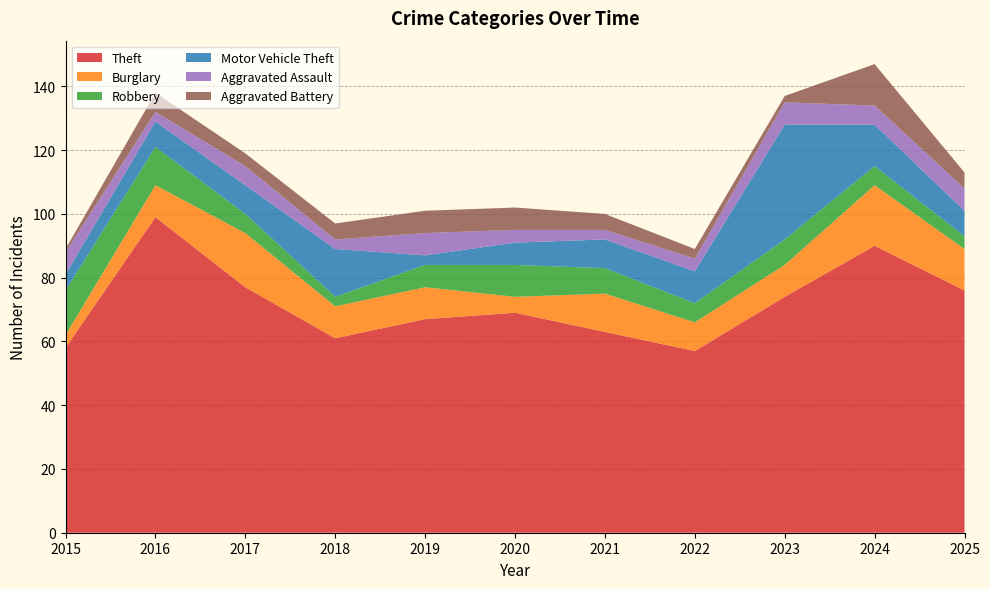

Reading left to right, list all the values displayed in this chart.

Theft: 2015=58	2016=99	2017=77	2018=61	2019=67	2020=69	2021=63	2022=57	2023=74	2024=90	2025=76
Burglary: 2015=4	2016=10	2017=17	2018=10	2019=10	2020=5	2021=12	2022=9	2023=10	2024=19	2025=13
Robbery: 2015=14	2016=12	2017=6	2018=3	2019=7	2020=10	2021=8	2022=6	2023=8	2024=6	2025=4
Motor Vehicle Theft: 2015=5	2016=8	2017=9	2018=15	2019=3	2020=7	2021=9	2022=10	2023=36	2024=13	2025=8
Aggravated Assault: 2015=7	2016=3	2017=6	2018=3	2019=7	2020=4	2021=3	2022=4	2023=7	2024=6	2025=7
Aggravated Battery: 2015=1	2016=6	2017=4	2018=5	2019=7	2020=7	2021=5	2022=3	2023=2	2024=13	2025=5